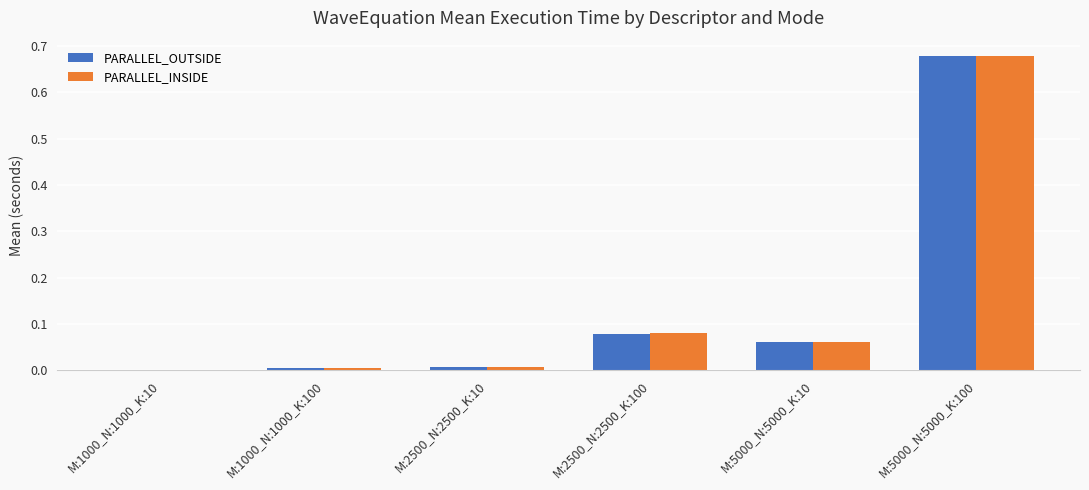

What is the sum of all PARALLEL_OUTSIDE values?

0.8